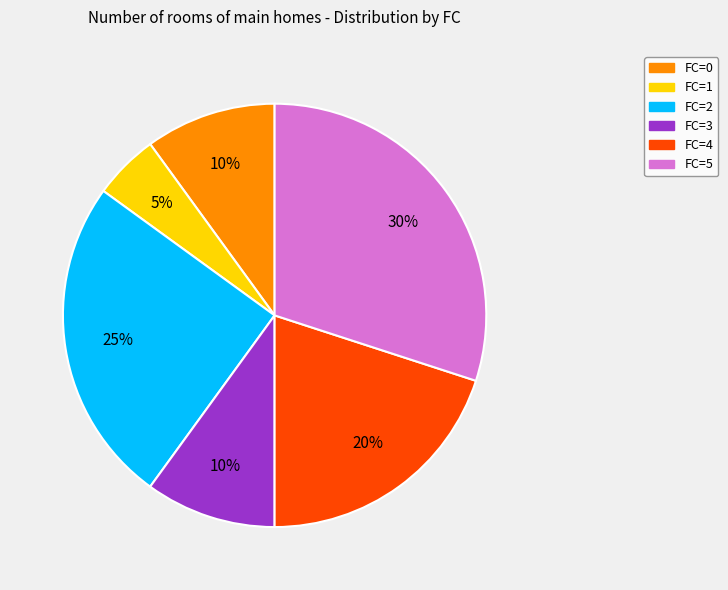

Approximately how many times larger is the value at FC=1 compared to FC=0?

0.5